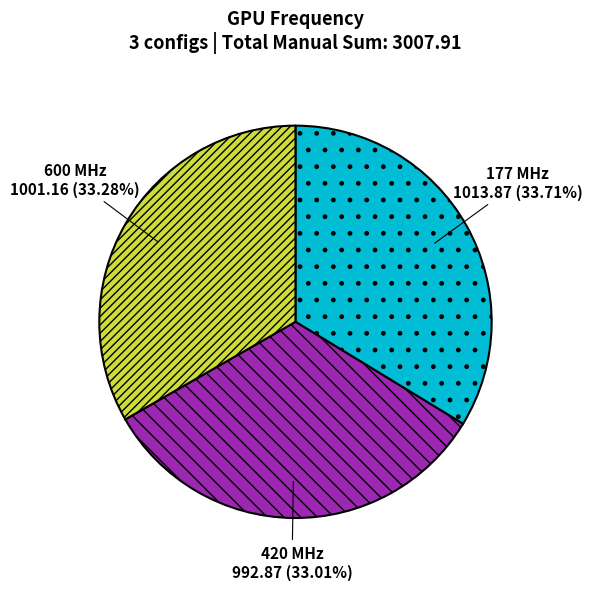

To the nearest percent, what is the average slice percentage?

33%